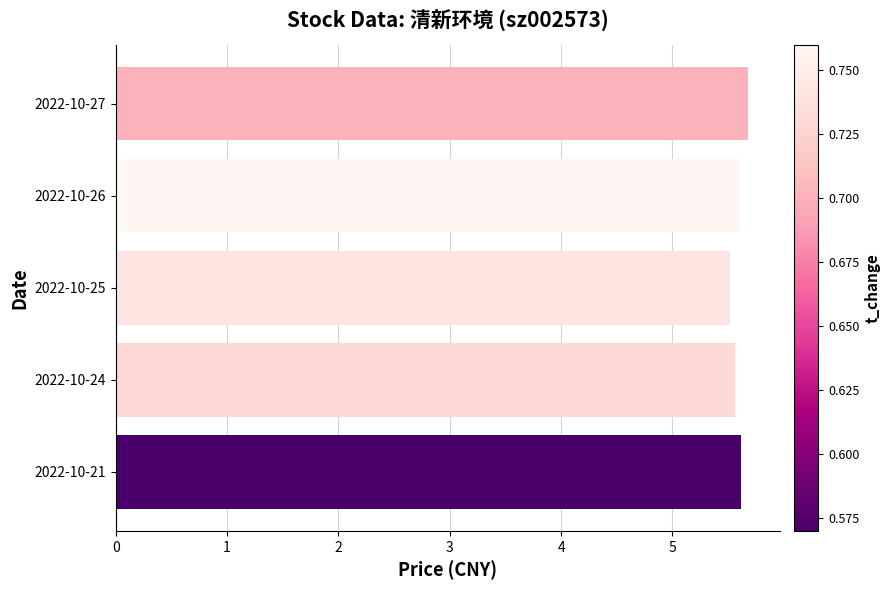

How many values are between 5 and 6?

5